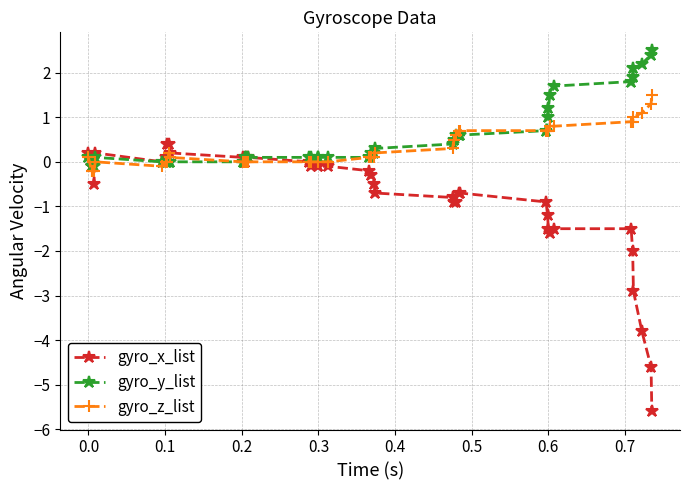

Does the chart display data point markers on the line(s)?

Yes